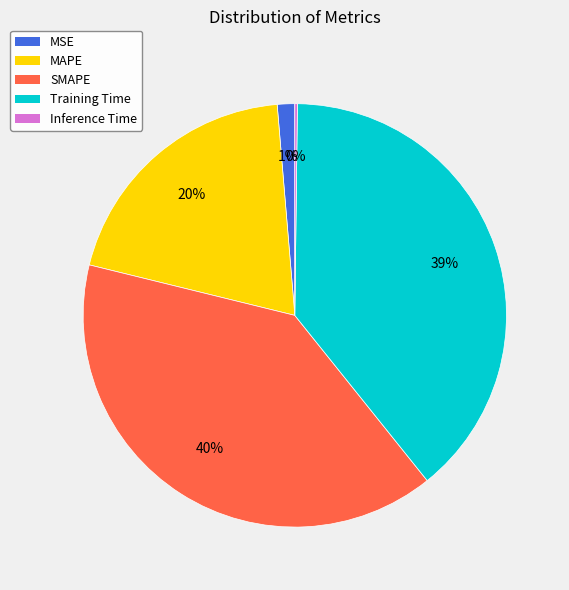

Which slice is the largest?

SMAPE